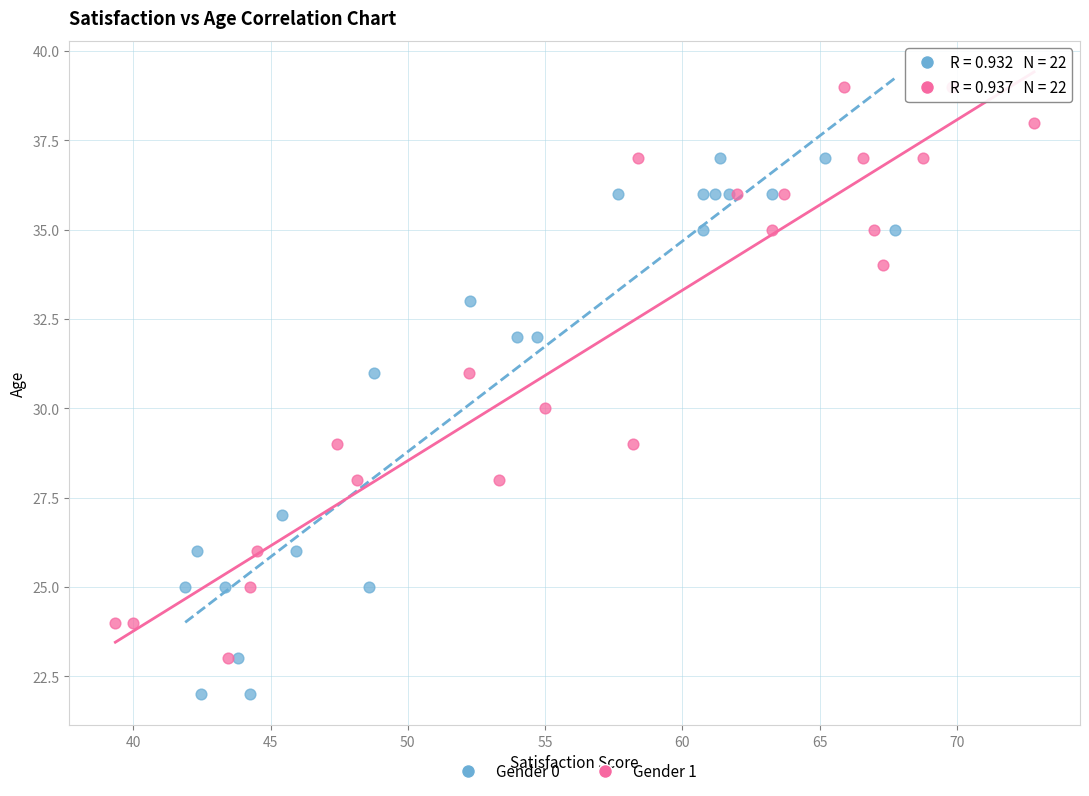

Which series reaches the maximum Y coordinate?

Gender 1